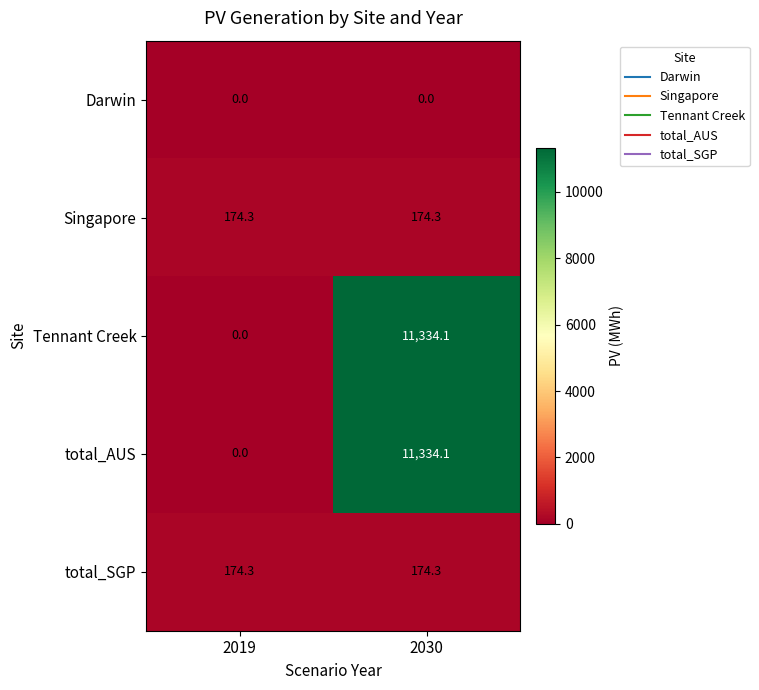

What is the maximum value shown in the chart?

11334.1